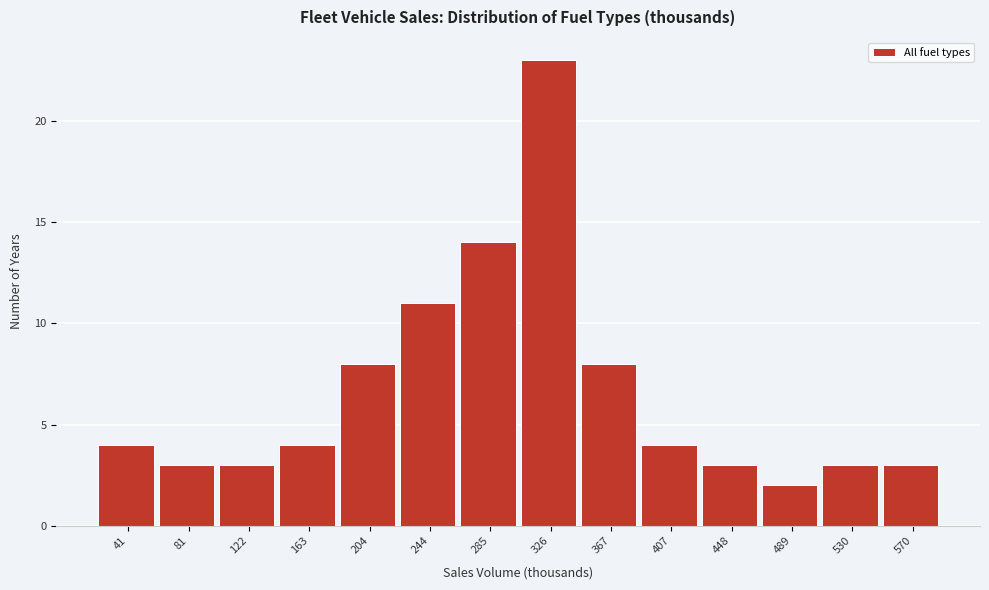

Reading left to right, extract all data points from this chart.

41=4	81=3	122=3	163=4	204=8	244=11	285=14	326=23	367=8	407=4	448=3	489=2	530=3	570=3